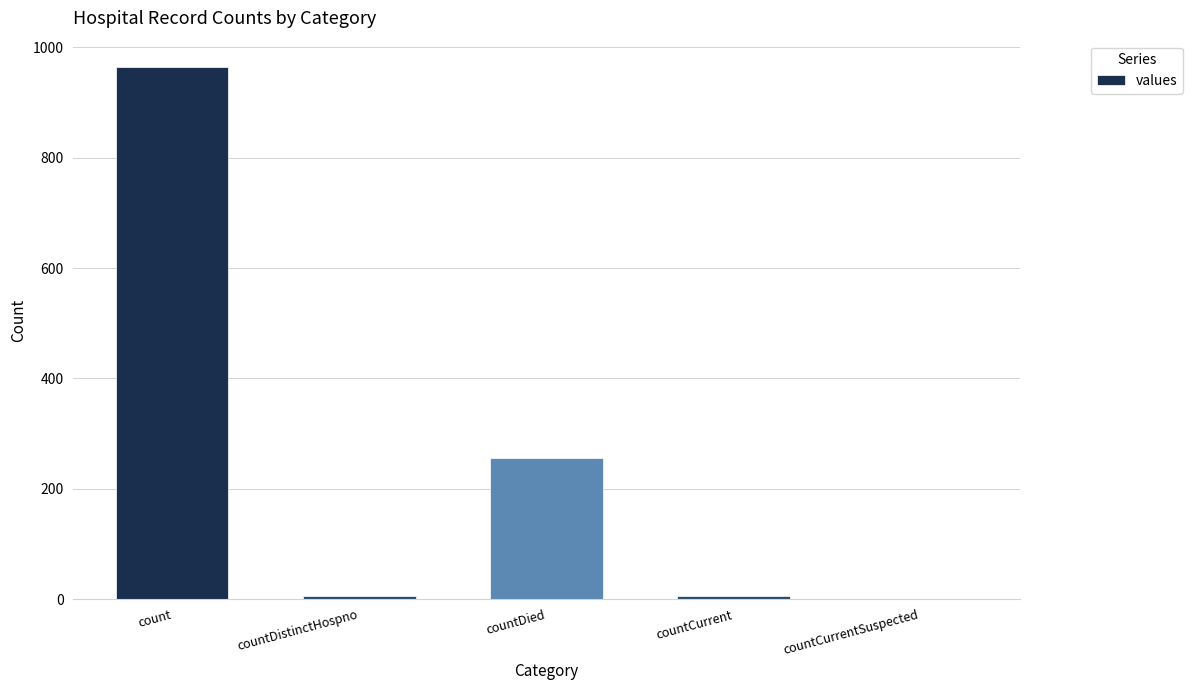

What is the difference between the values at countDied and countCurrentSuspected?

256